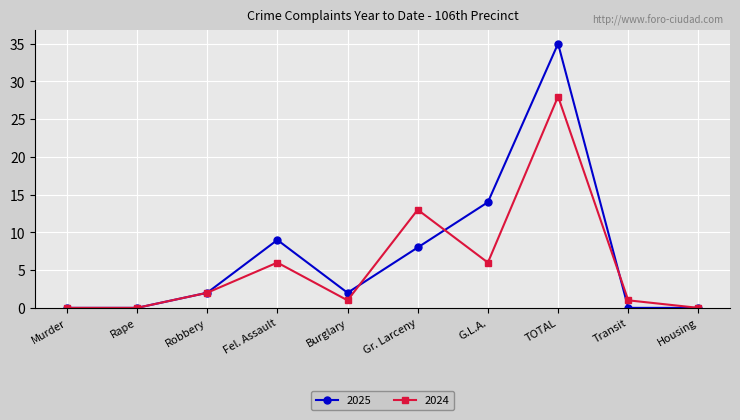

What position from the left is Murder?

1